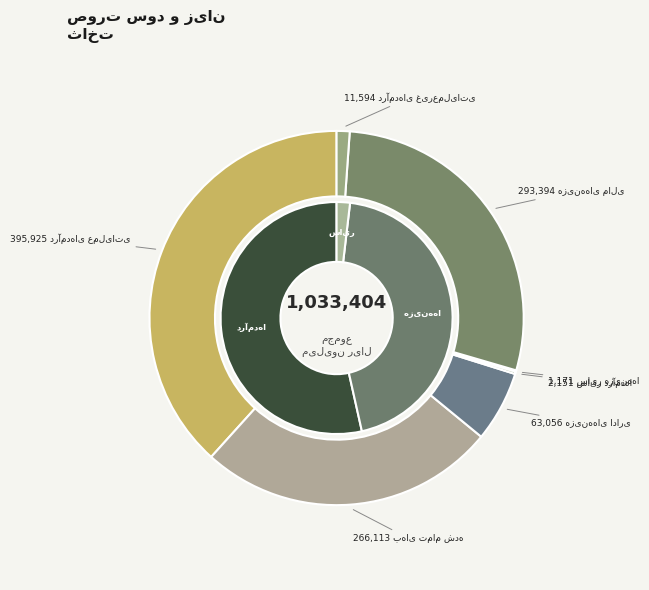

How many segments does this pie chart have?

7